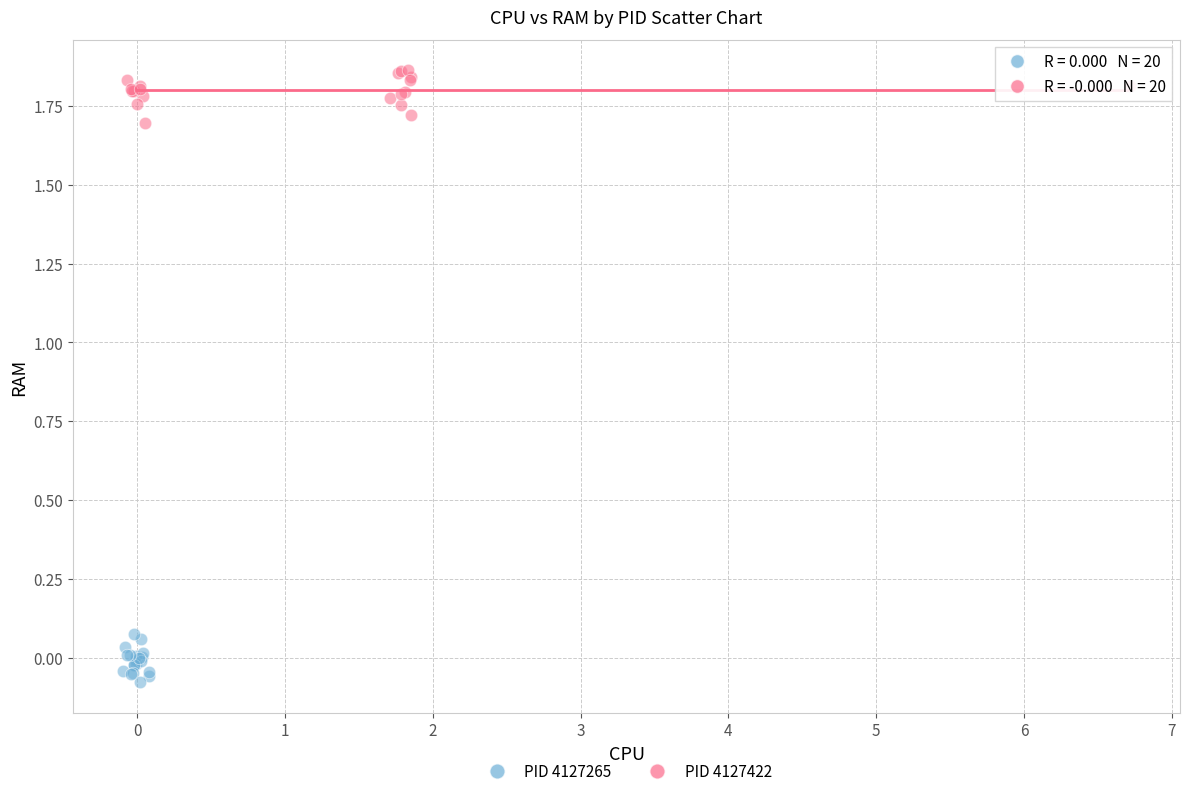

Which series contains the highest Y value?

PID 4127422